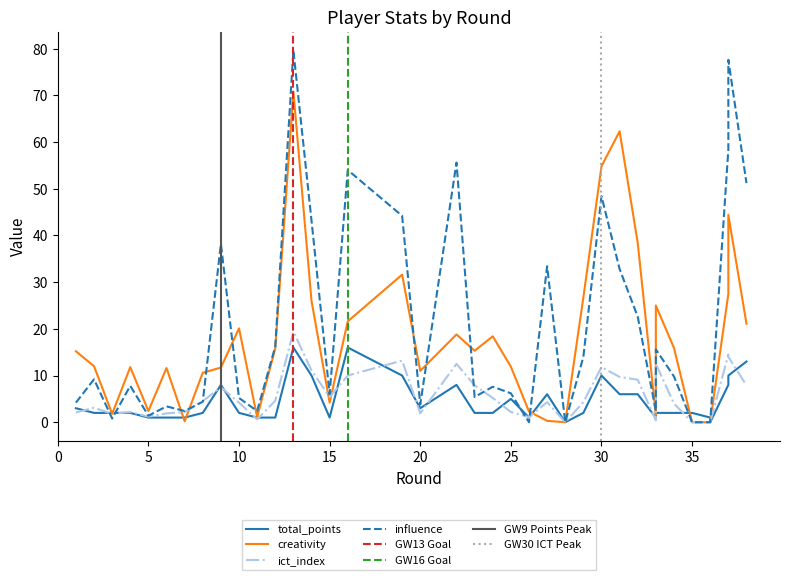

Is it true that total_points equals 1.2 at 20?

False